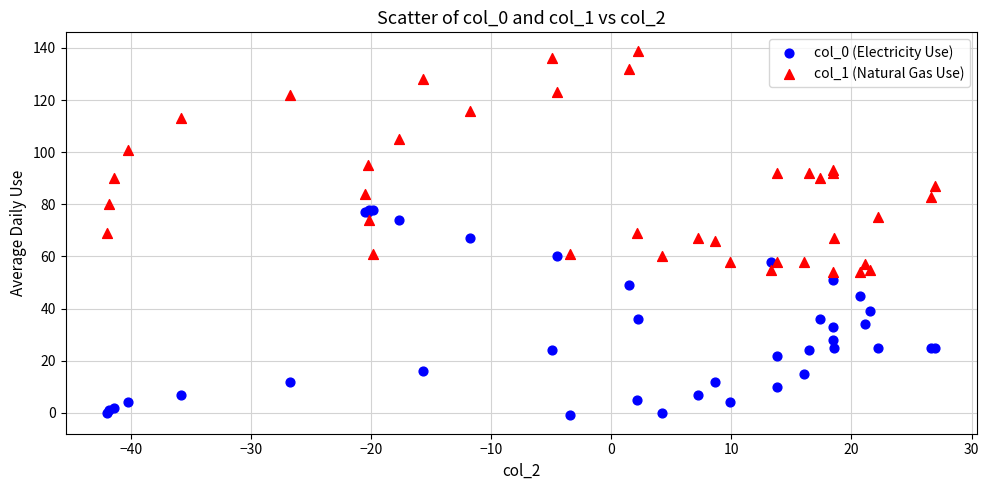

What are all the series names shown in the legend?

col_0 (Electricity Use), col_1 (Natural Gas Use)